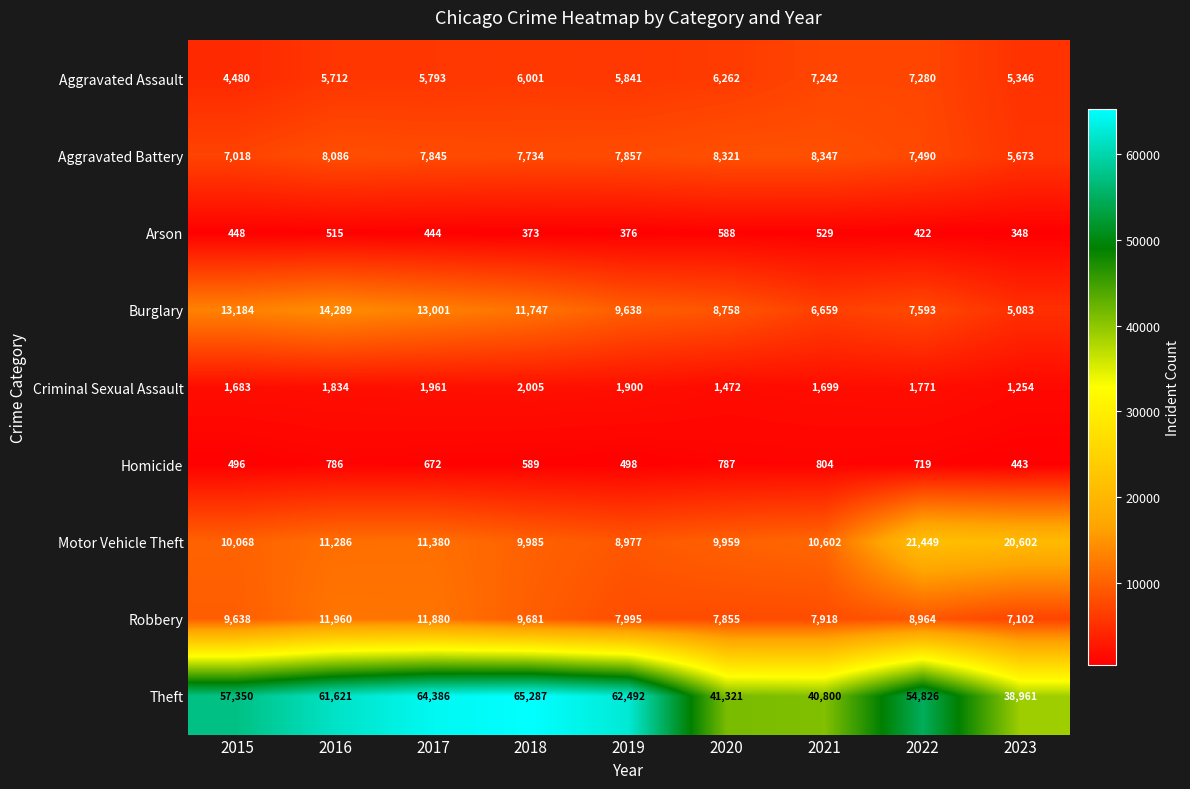

What is the difference between the highest and lowest values at 2021?

40271